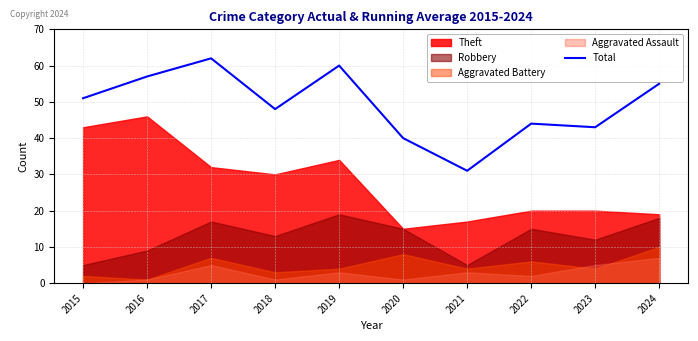

What is the approximate value at 2018, to the nearest 5?

50